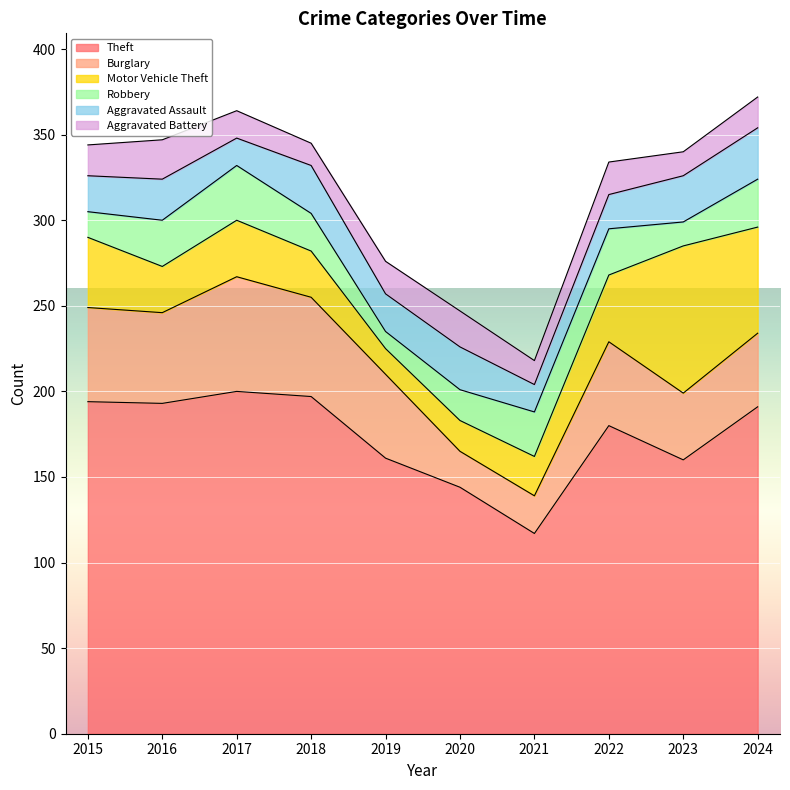

What is the sum of the Robbery values at 2018 and 2024?

50